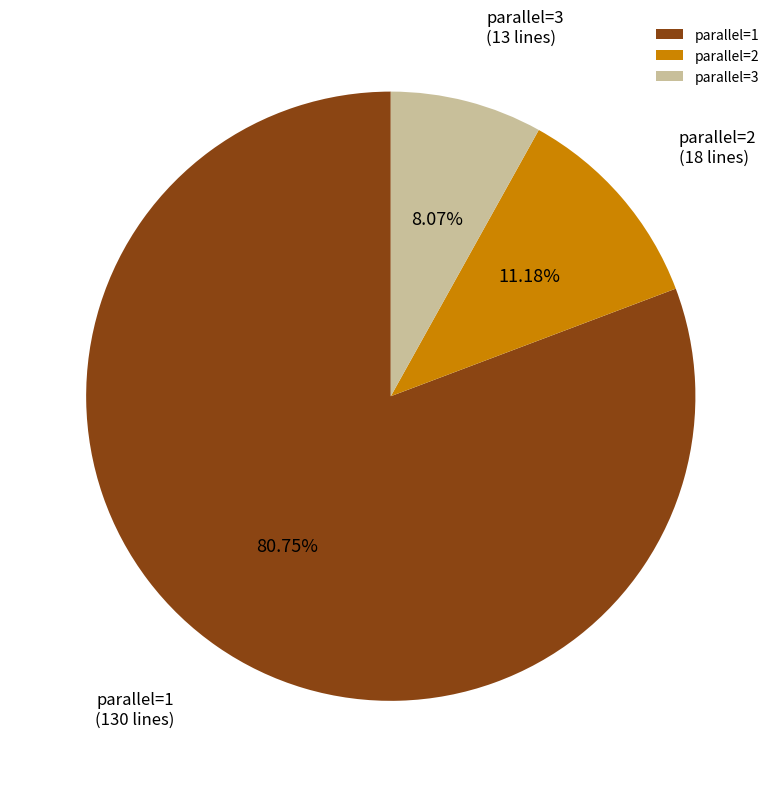

Between parallel=2 and parallel=3, which is larger?

parallel=2